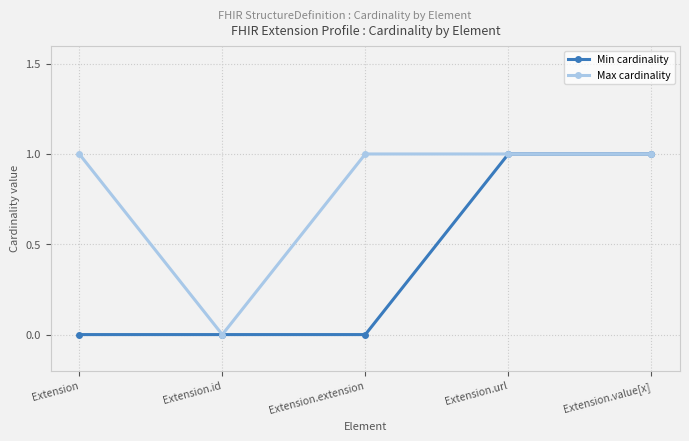

What is the greatest value displayed?

1